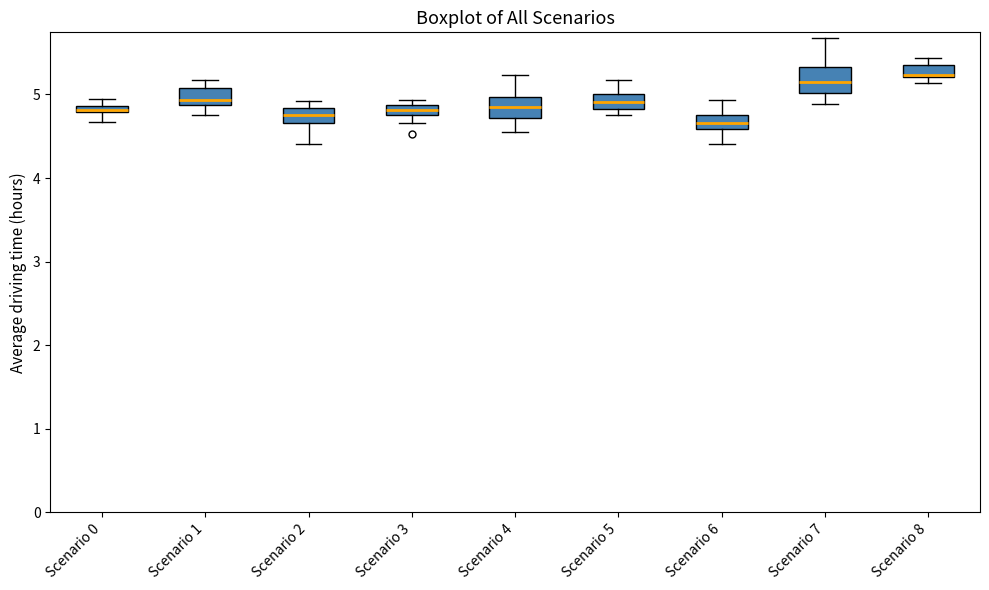

Where does the median line of the box for Scenario 5 sit on the y-axis? The values are not printed on the chart, so give them approximately, as read against the axis.

4.9